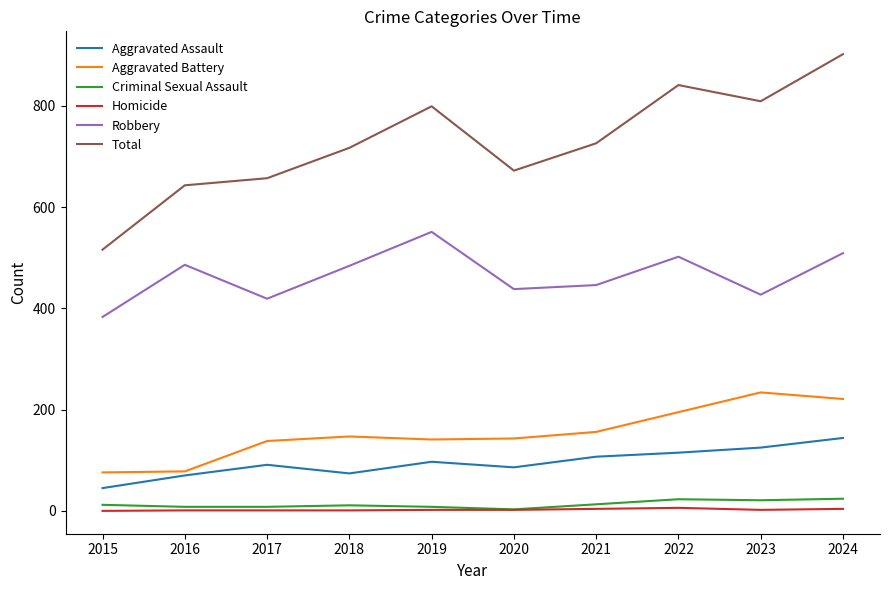

How many interior local peaks does the Total series have?

2